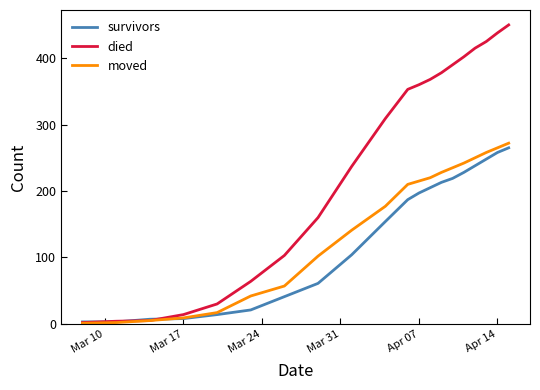

What is the maximum value shown in the chart?

450